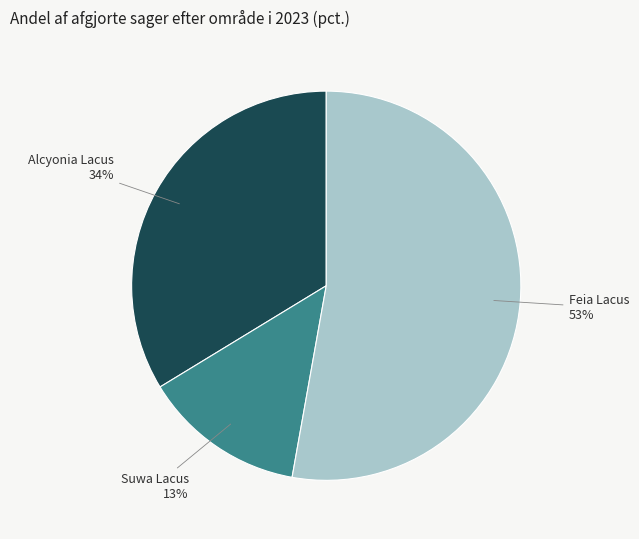

What percentage is the Alcyonia Lacus slice, to the nearest percent?

34%